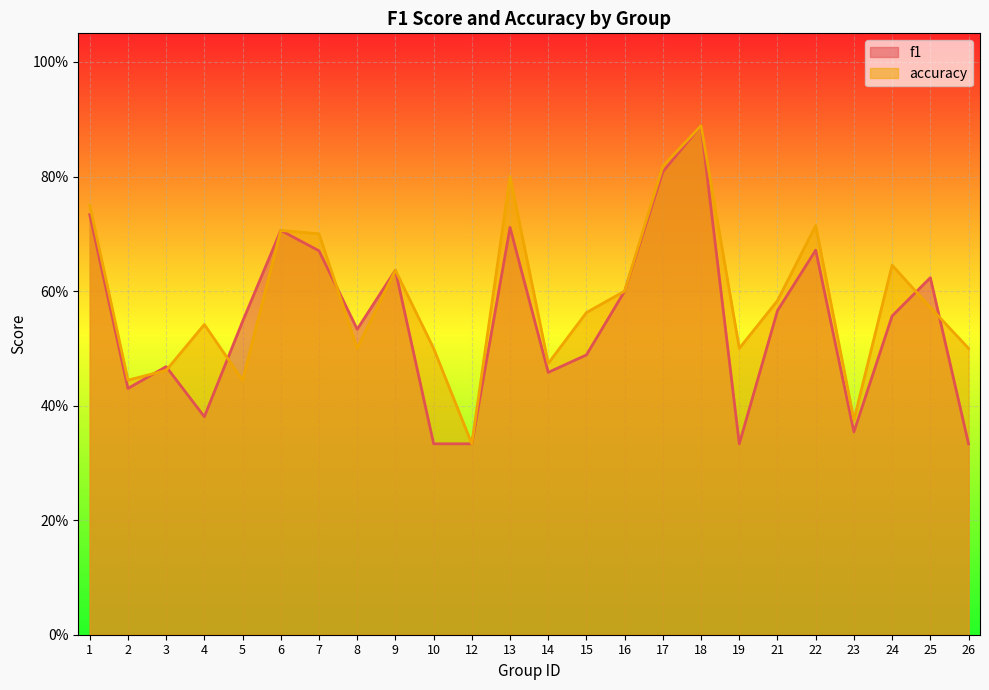

At which category does f1 reach its first local peak?

3